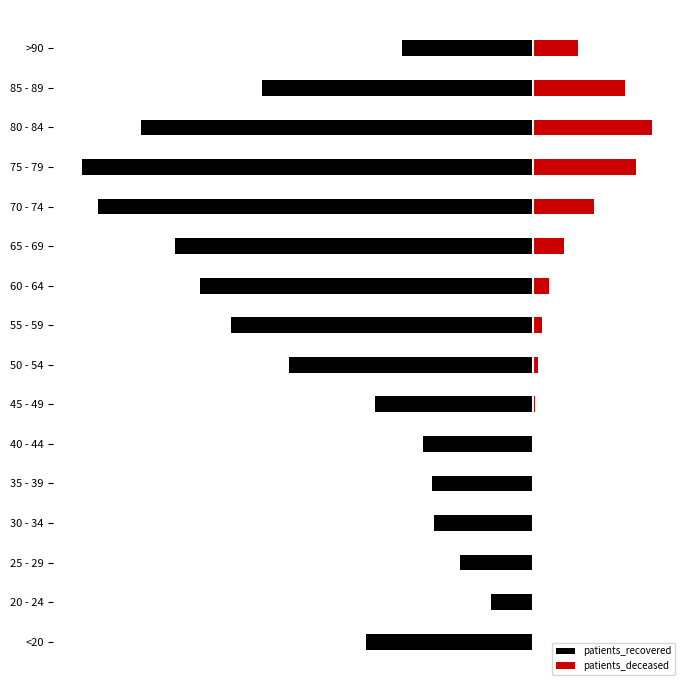

What is the minimum value shown in the chart?

-12594